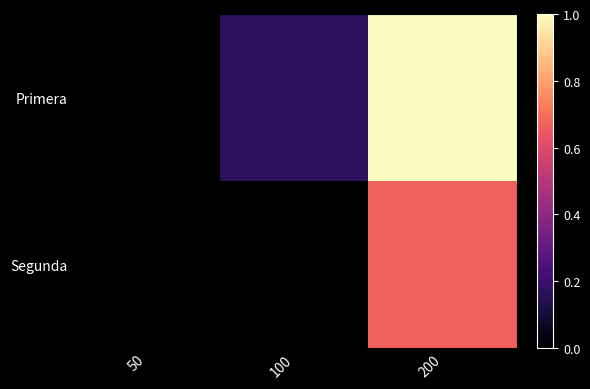

Is it true that Primera equals 0.1 at 100?

False